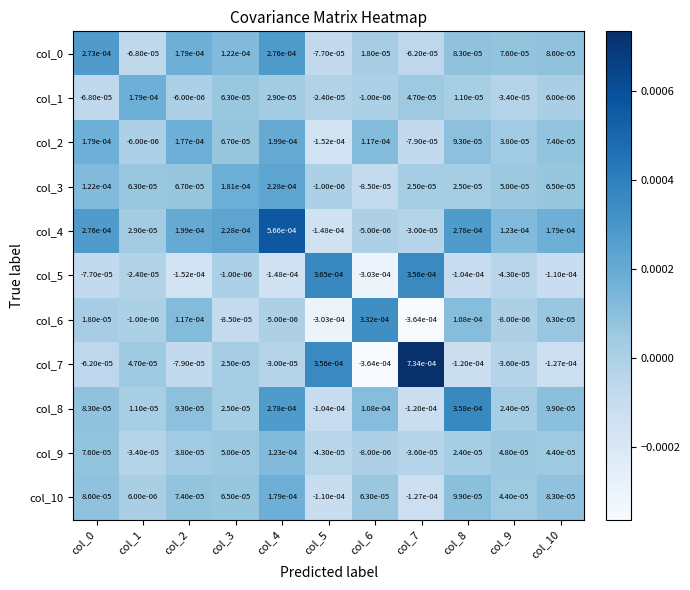

Is the value of col_8 at col_8 greater than the value of col_6 at col_1?

Yes